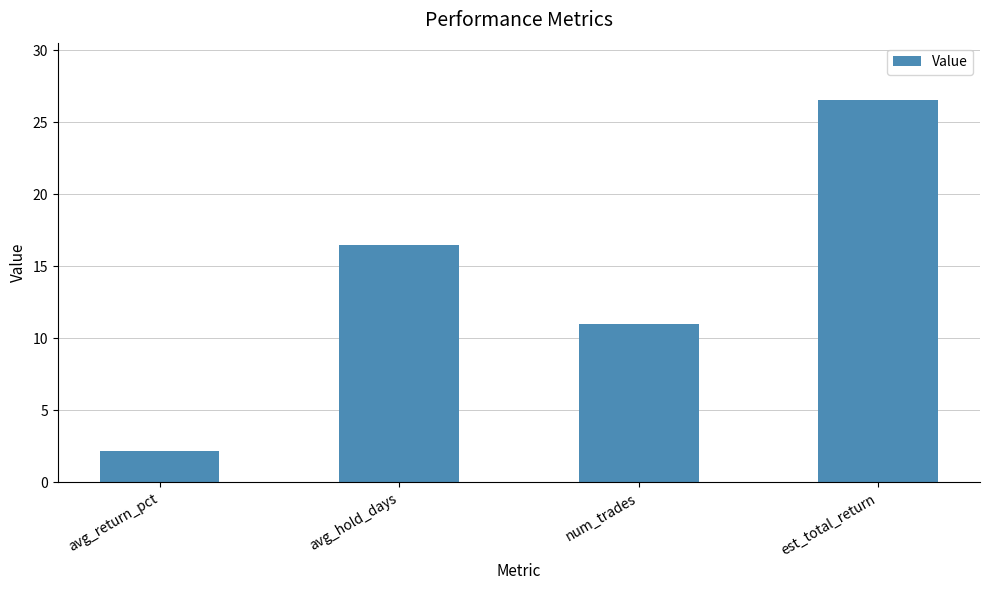

True or false: the data shows 3.4 at avg_return_pct.

False